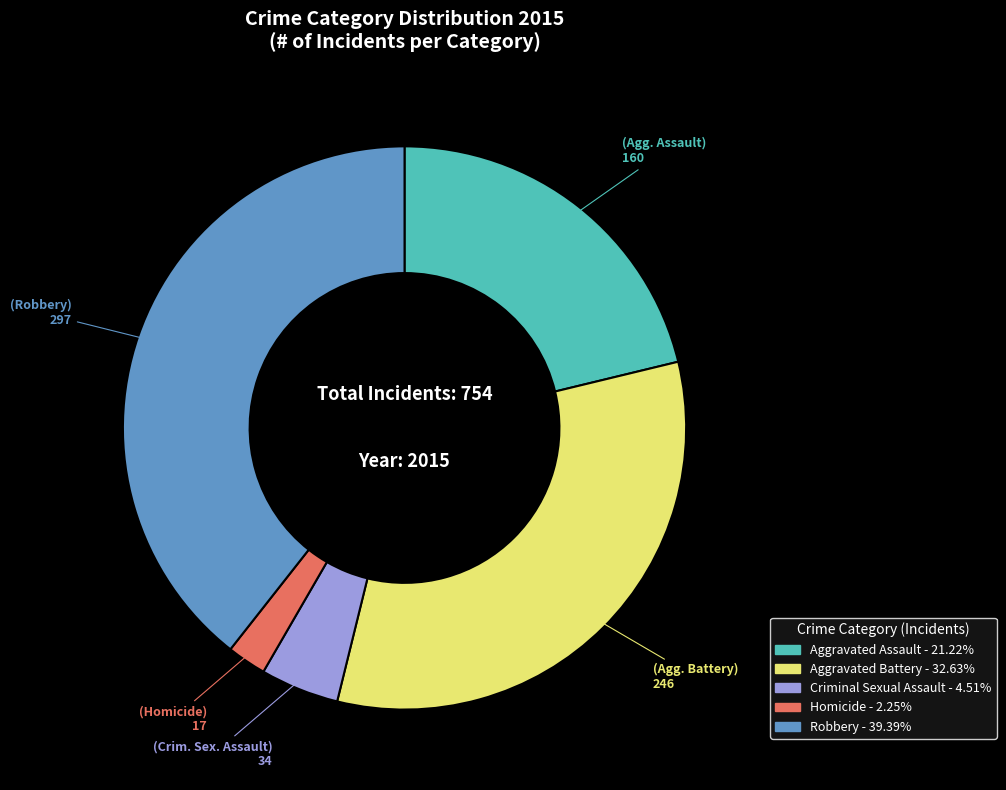

How many slices are in this pie chart?

5